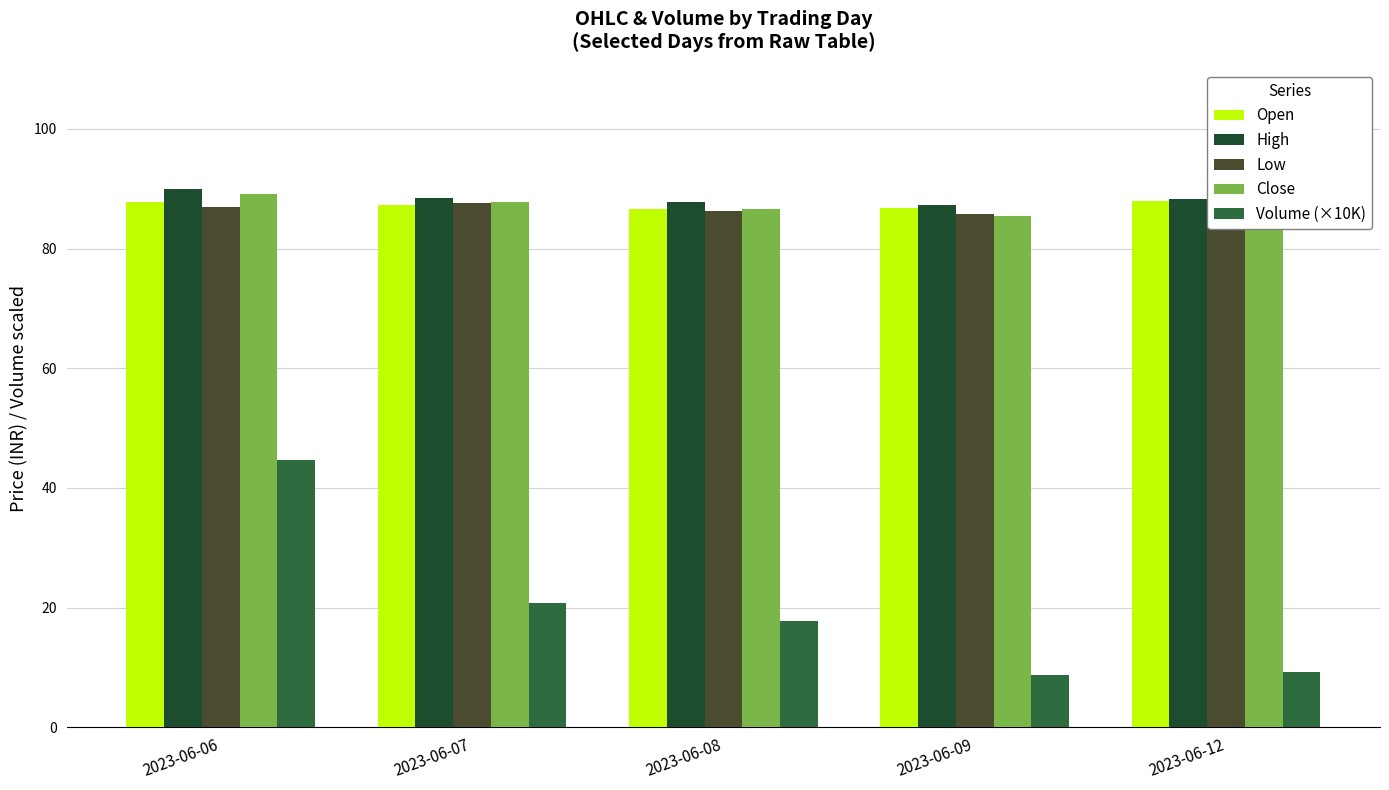

What is the value of the Open bar at the 2nd from the left?

87.3